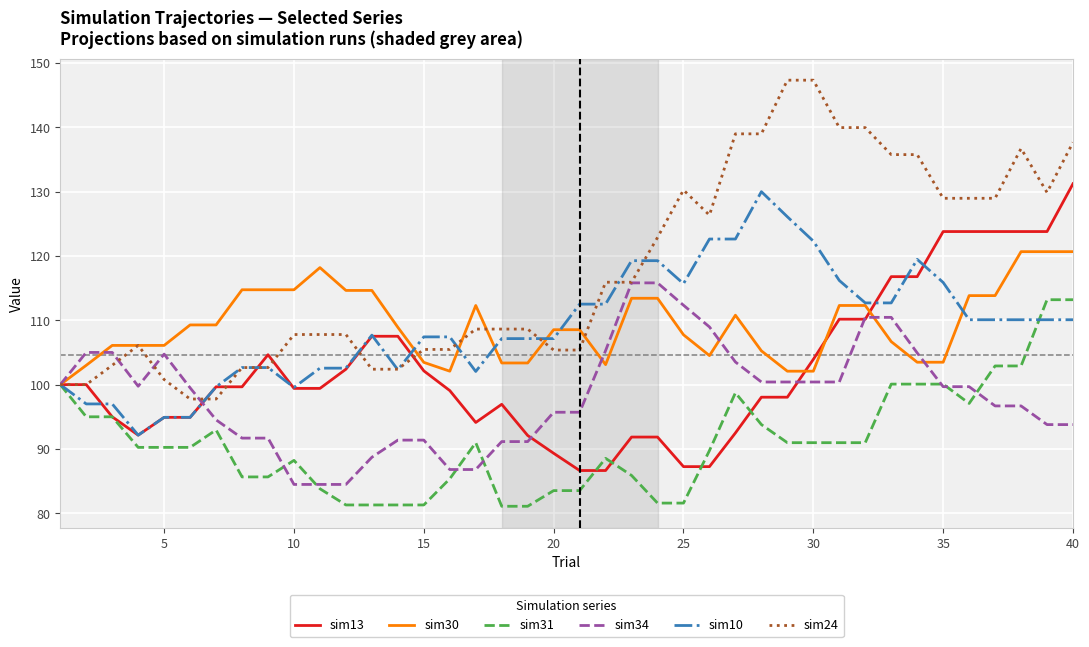

What is the lowest value of the sim24 series?

97.8